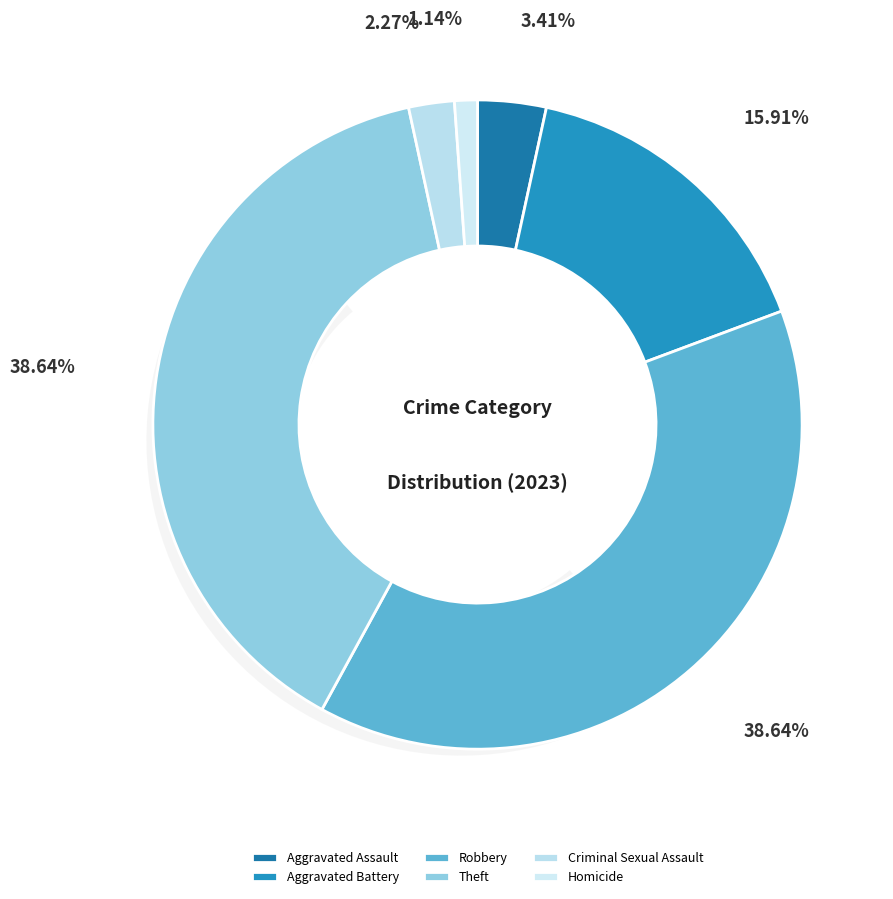

Combined, do Homicide and Robbery account for over 50%?

No